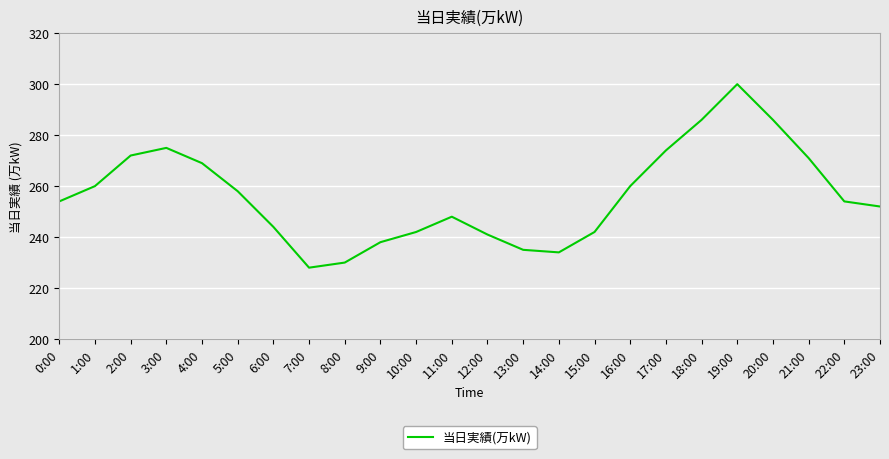

What is the difference between the values at 21:00 and 12:00?

30